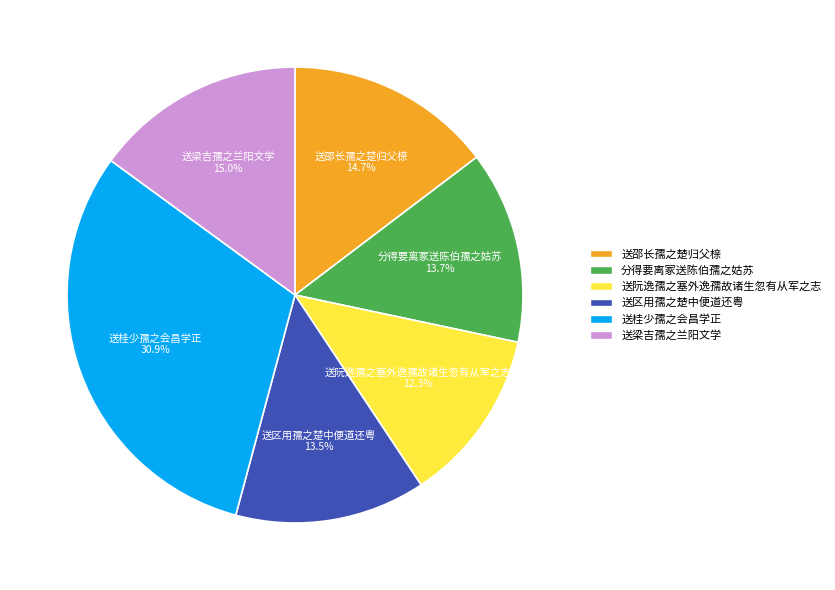

Is there any slice that represents more than half of the pie?

No